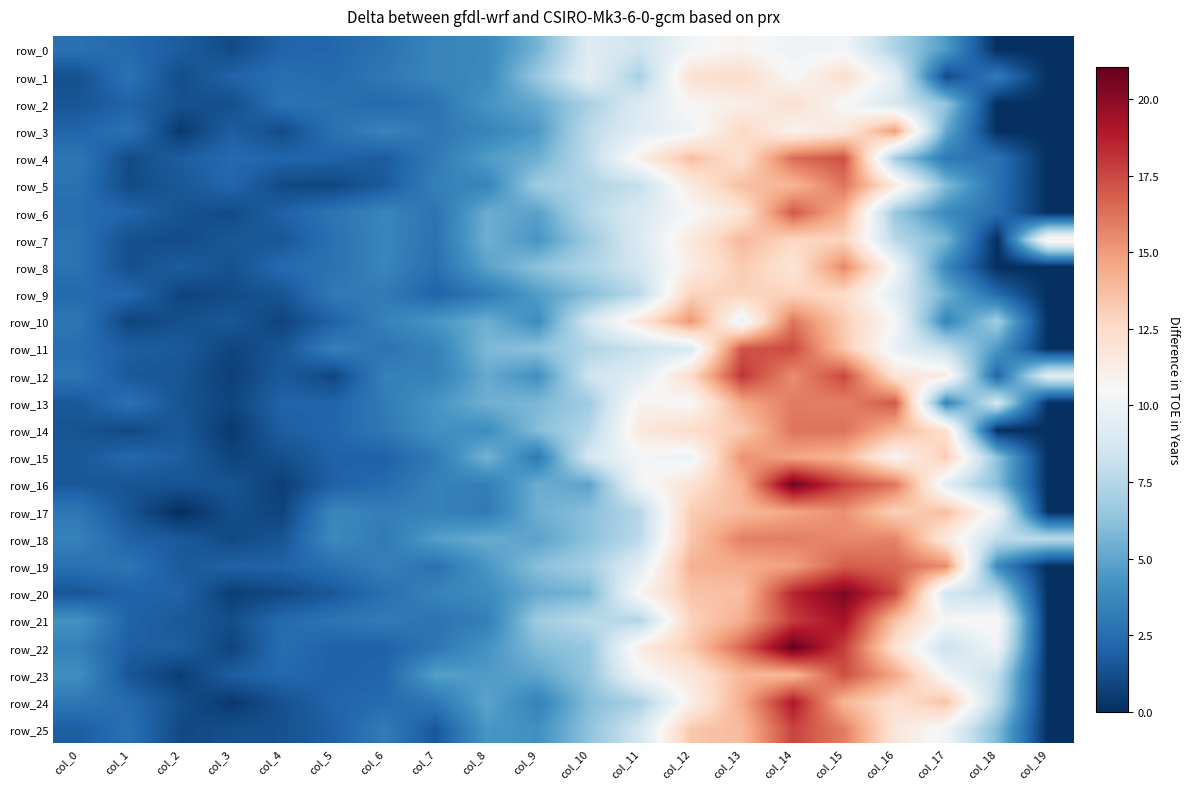

What is the maximum value shown in the chart?

21.1